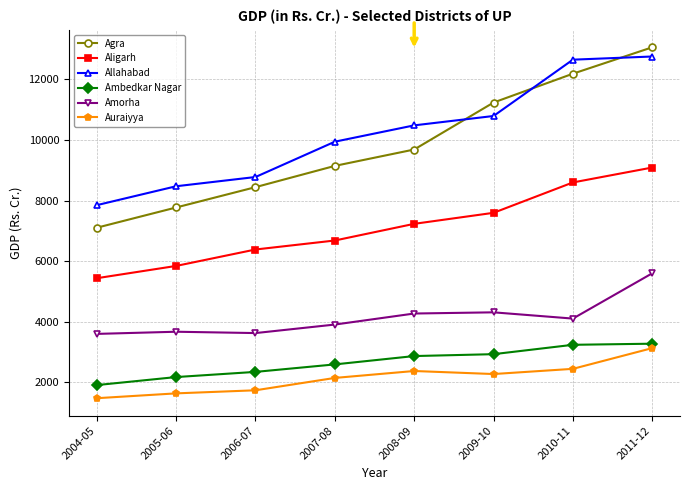

How many data points in Allahabad are less than 10481?

4